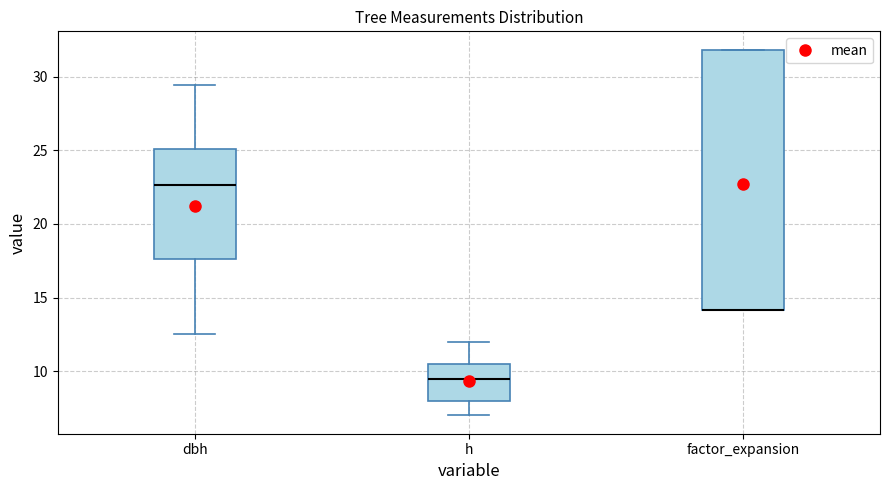

Where does the median line of the box for h sit on the y-axis? The values are not printed on the chart, so give them approximately, as read against the axis.

9.5